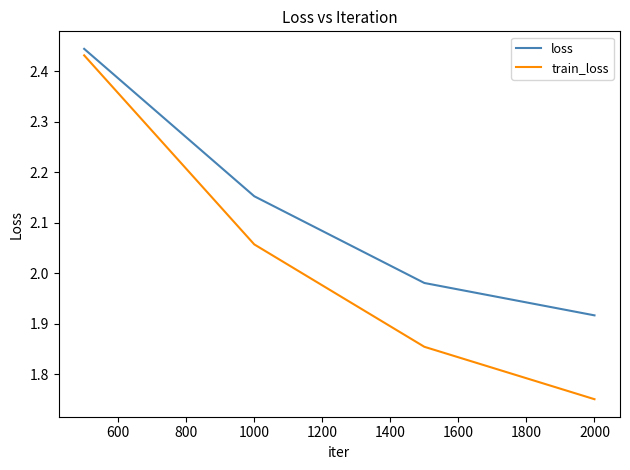

What is the difference between the maximum and minimum values in the train_loss series?

0.7